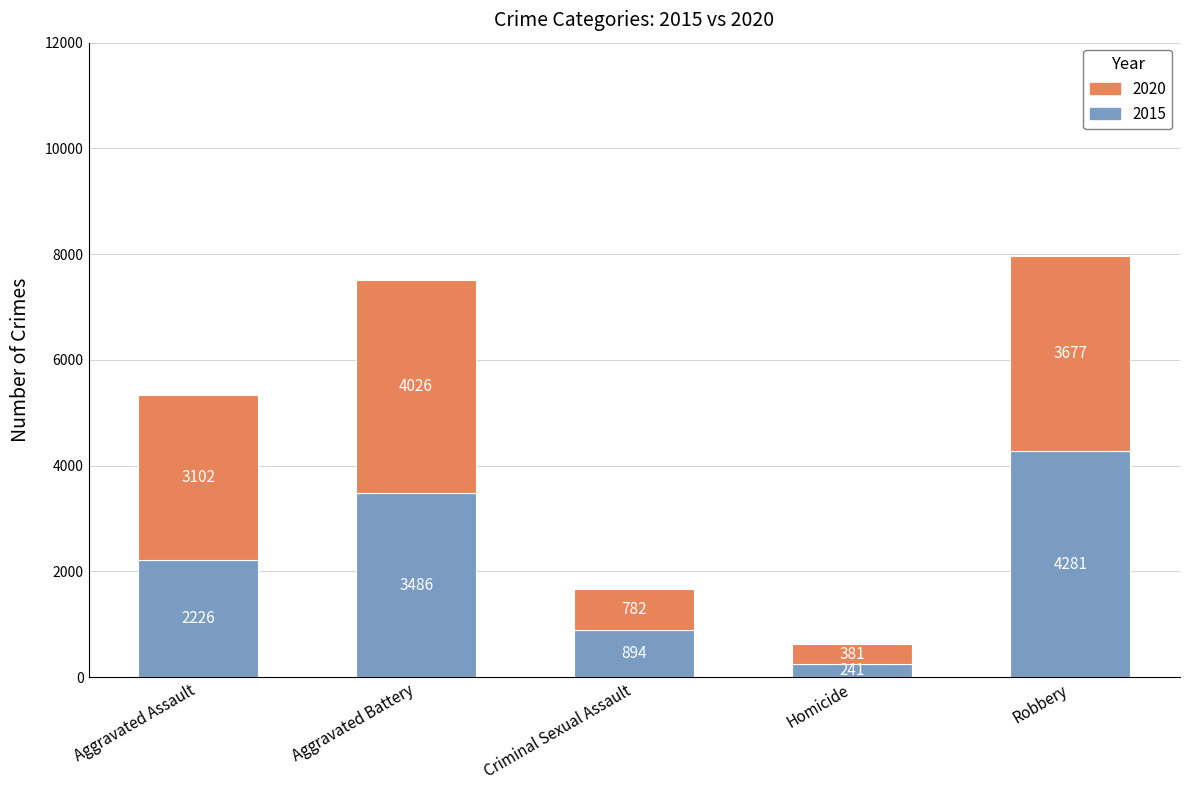

What value does the 2015 series have at Aggravated Battery, to the nearest 10?

3490